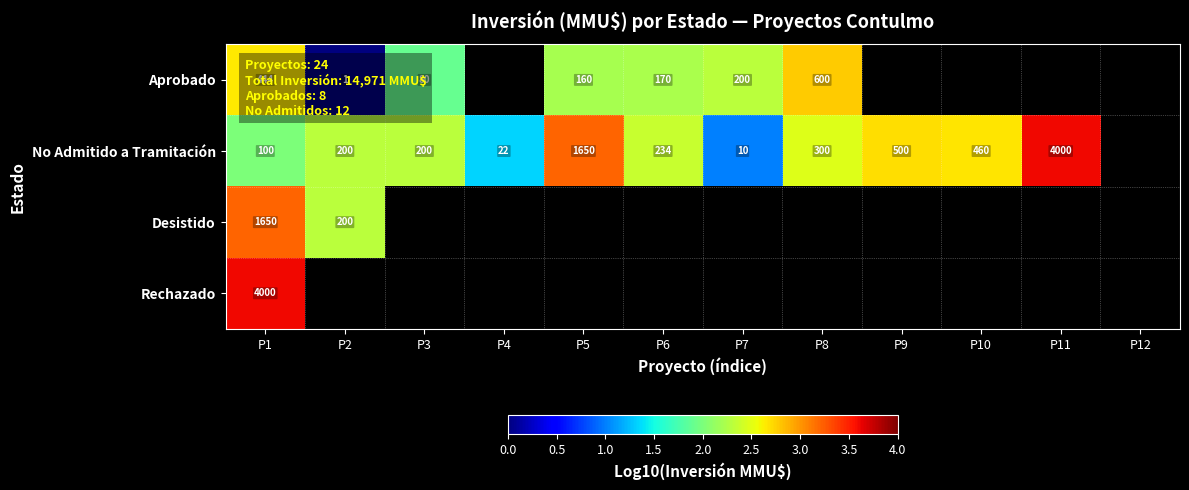

What is the difference between the second highest and minimum values in the No Admitido a Tramitación series?

2.6